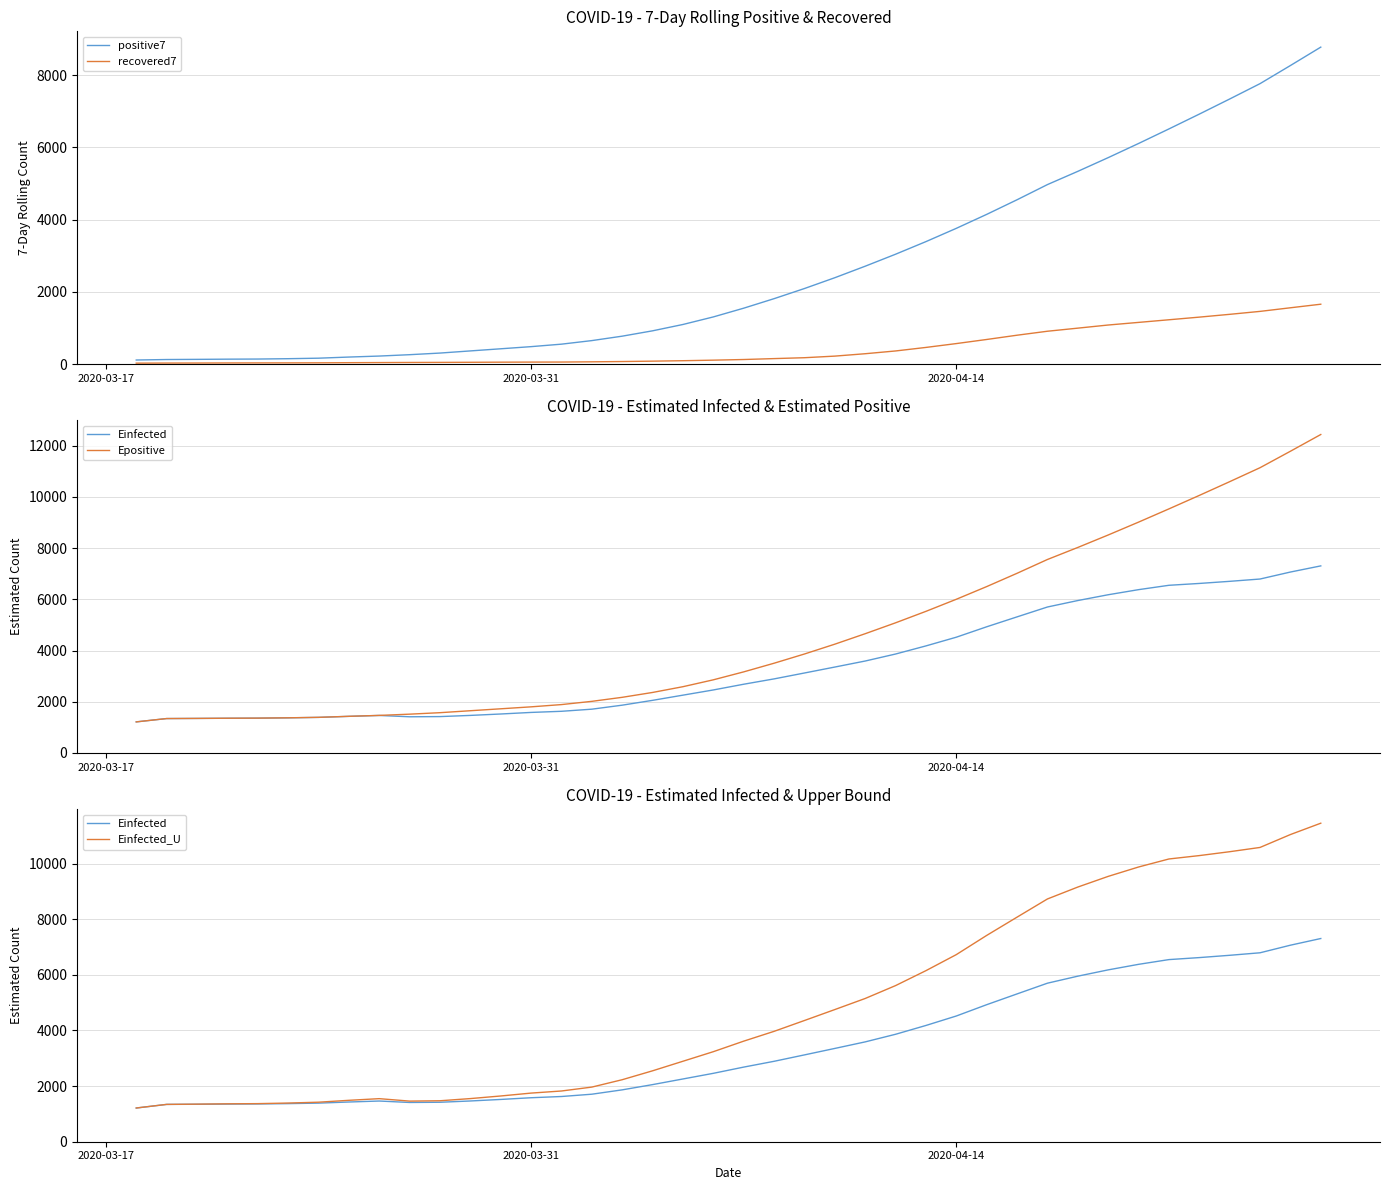

What is the value of the Einfected_U point at the 24th from the left?

4752.1